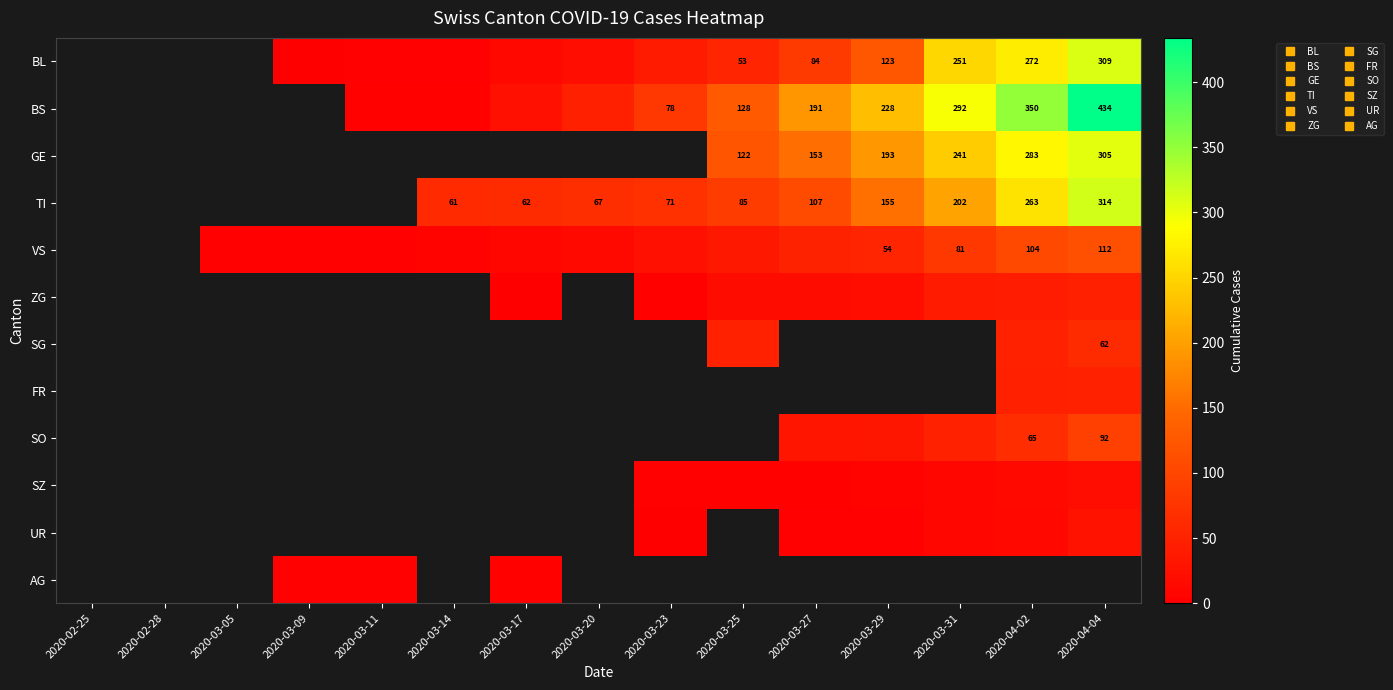

How many series are shown in this chart?

12